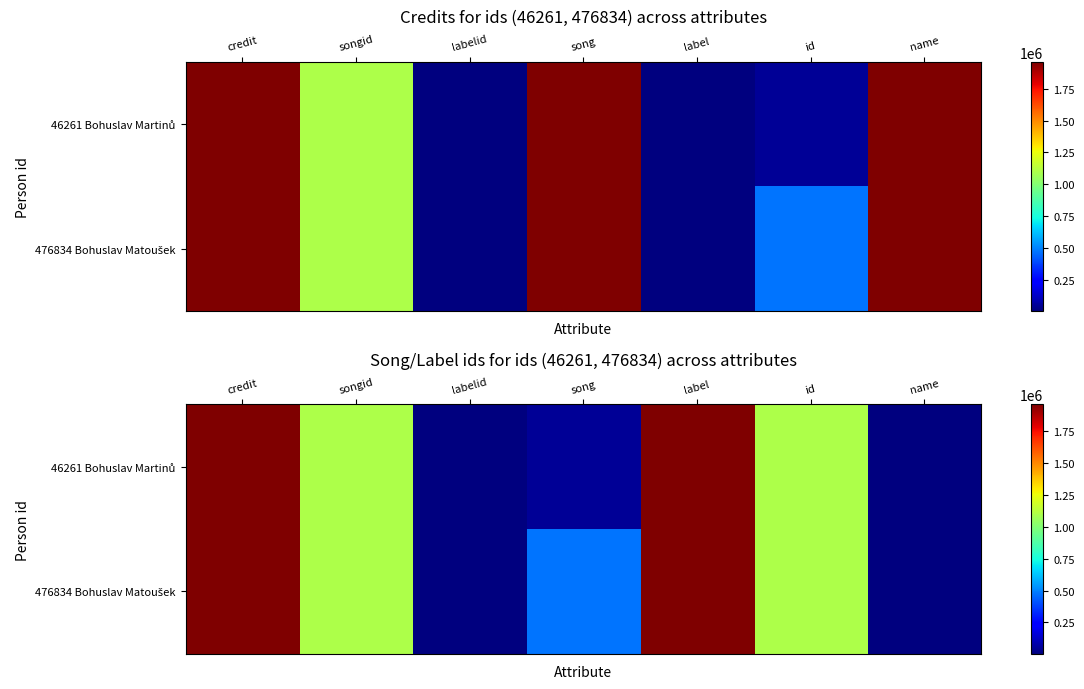

At which category is the sum across all series the highest?

credit